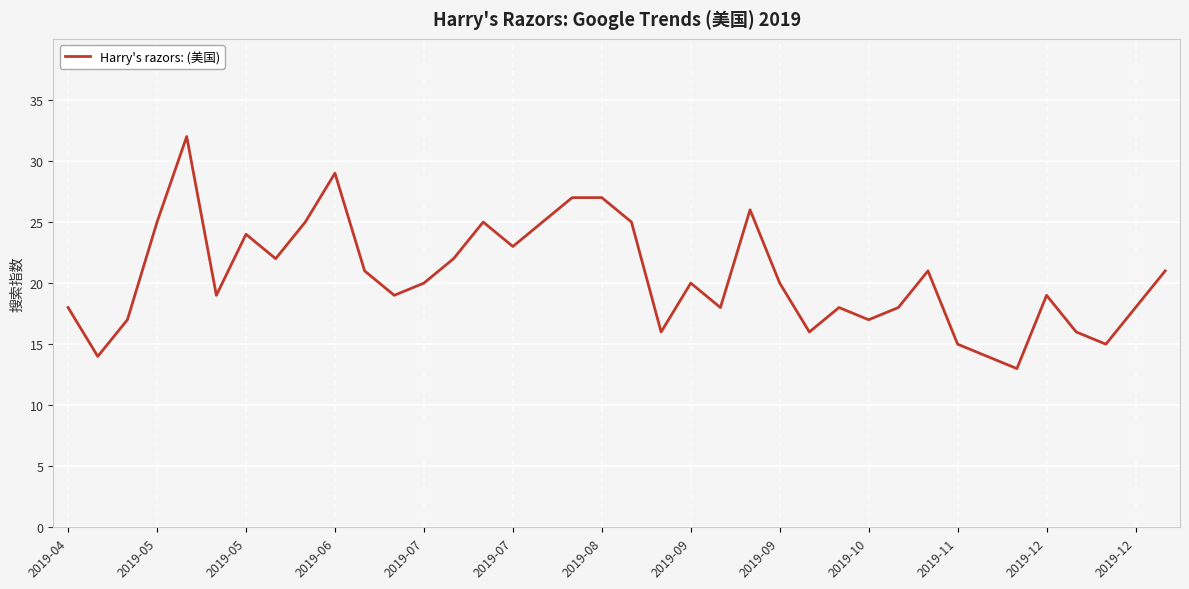

What is the difference between the maximum and minimum values?

19